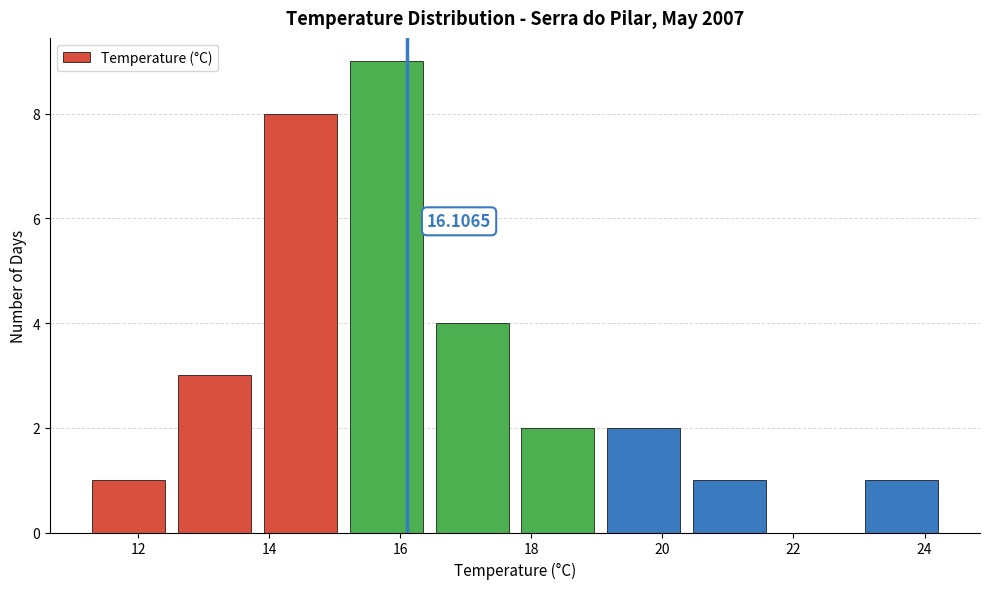

Which range on the x-axis has the tallest bar?

15.2 to 16.4